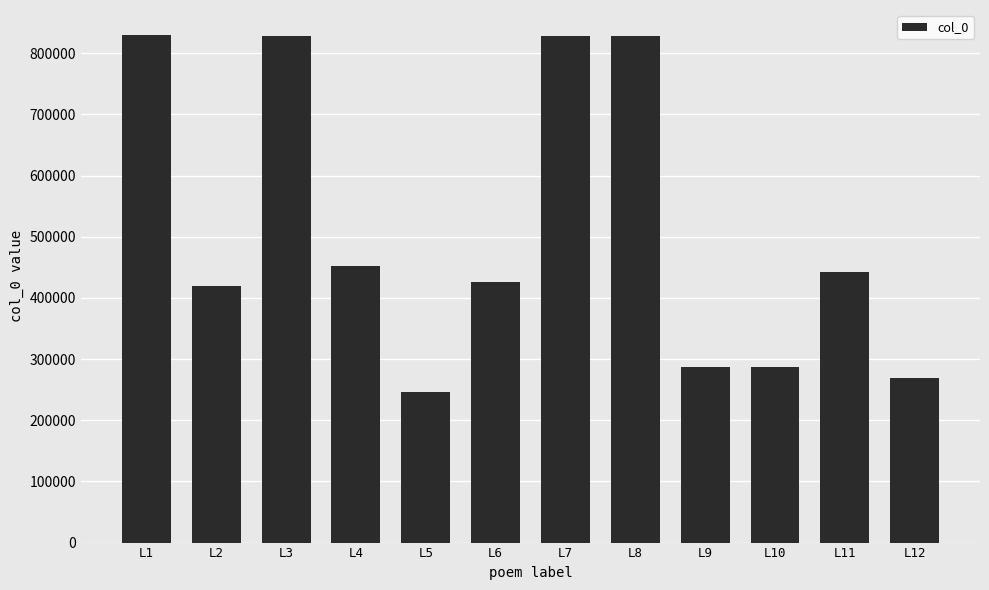

What value does the data have at L10, to the nearest 50?

287450